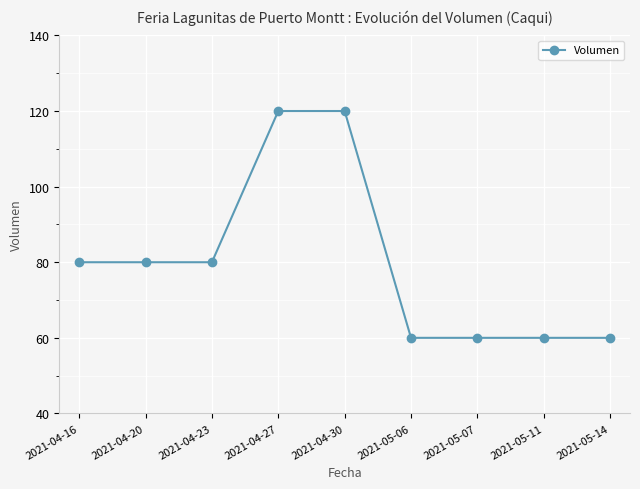

What is the label of the 6th point from the left?

2021-05-06